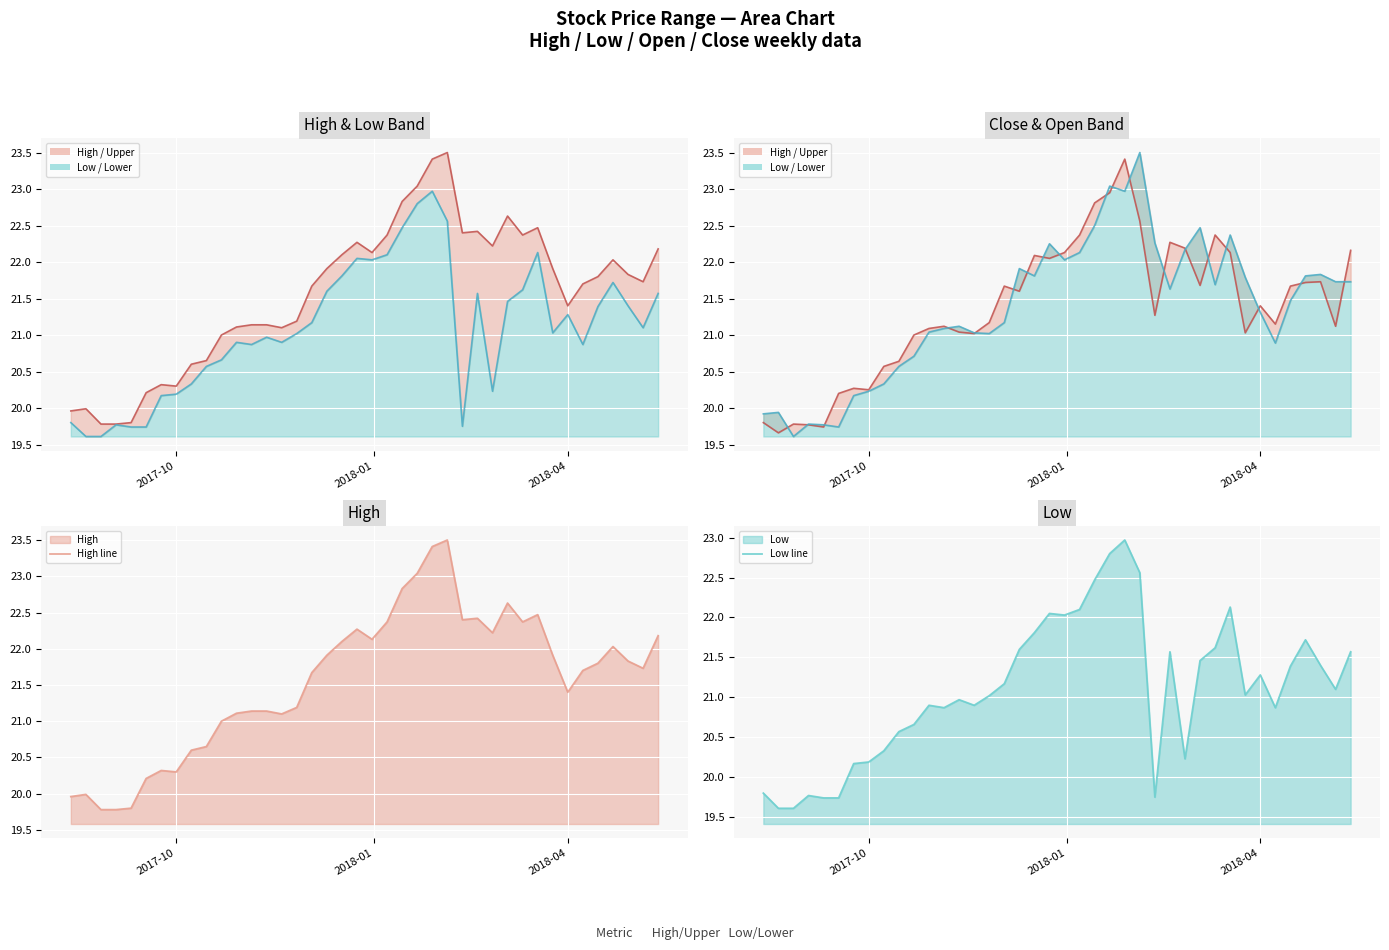

What is the minimum value for High line?

19.8